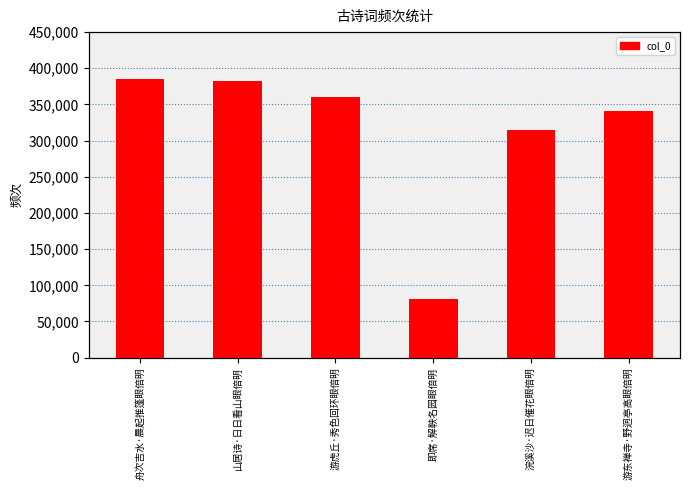

List the labels in order of value, largest first.

舟次吉水·晨起推篷眼倍明, 山居诗·日日看山眼倍明, 游虎丘·秀色回环眼倍明, 游东禅寺·野迥亭高眼倍明, 浣溪沙·迟日催花眼倍明, 即席·解鞅名园眼倍明